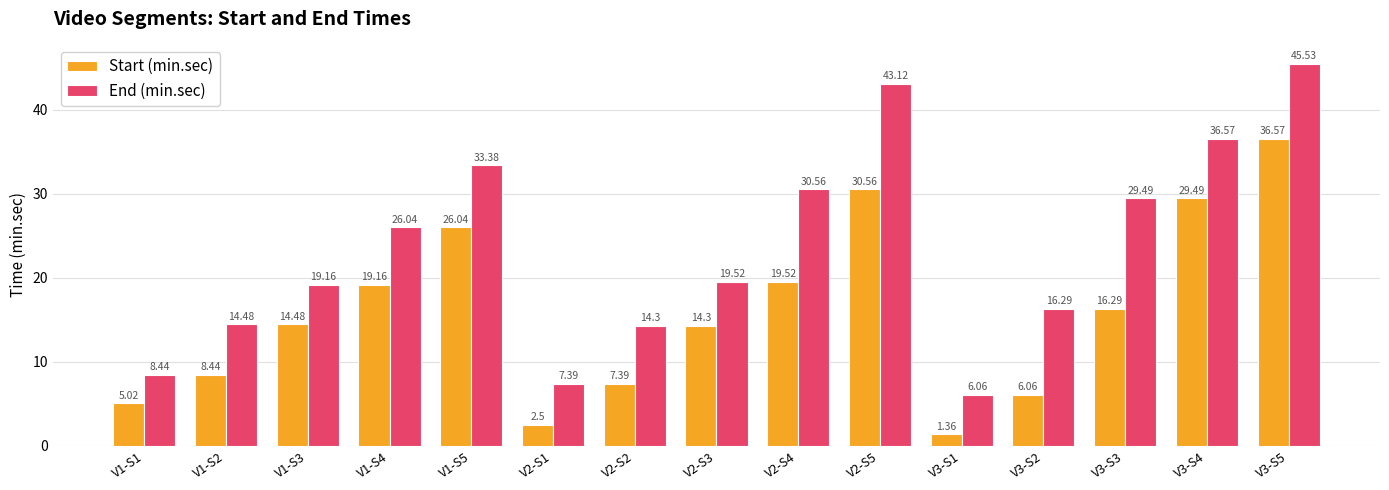

List the series in order of their peak value, highest first.

End (min.sec), Start (min.sec)